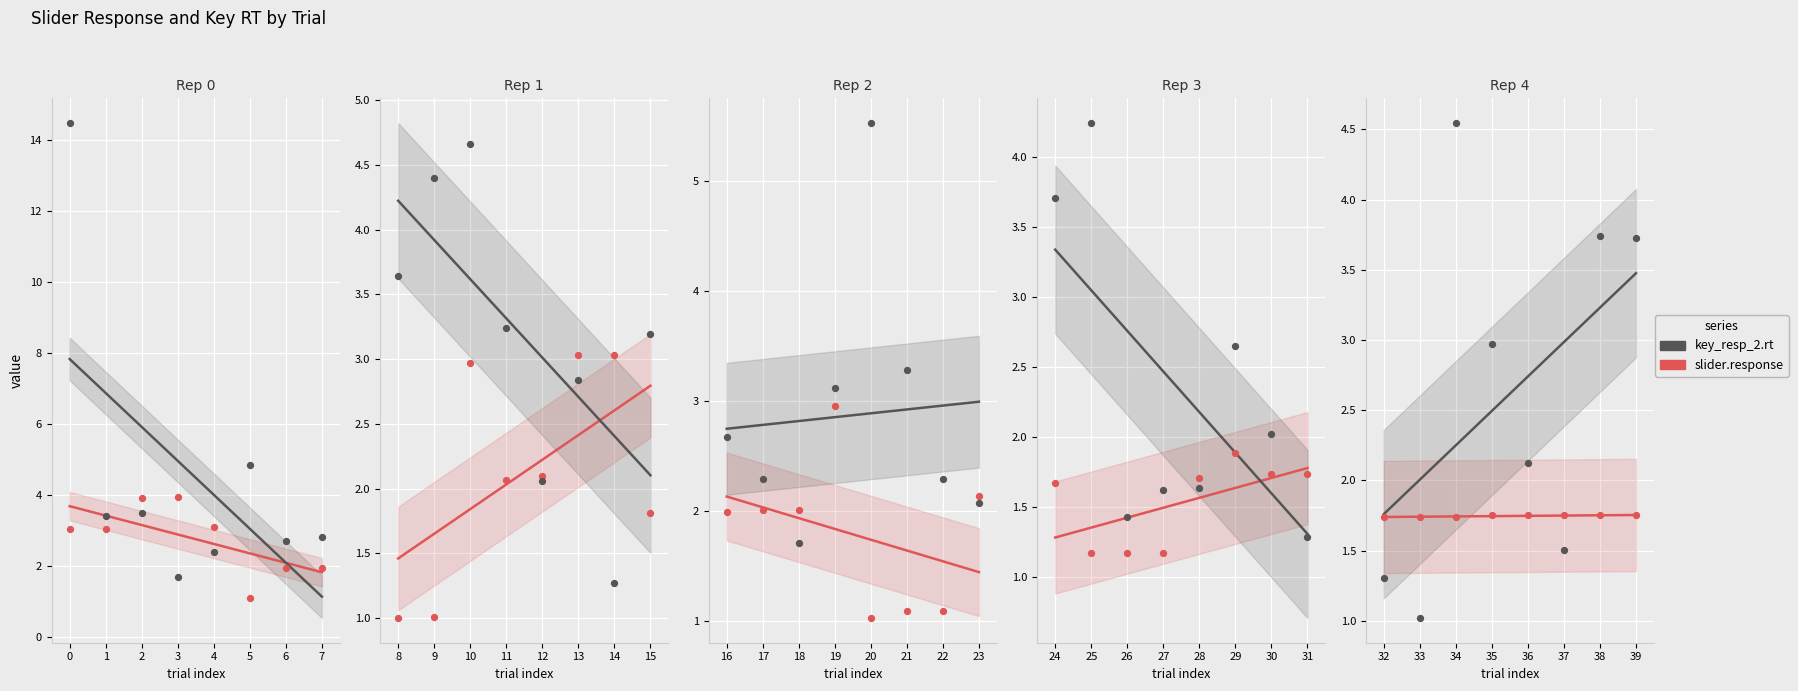

What are all the series names shown in the legend?

slider.response, key_resp_2.rt